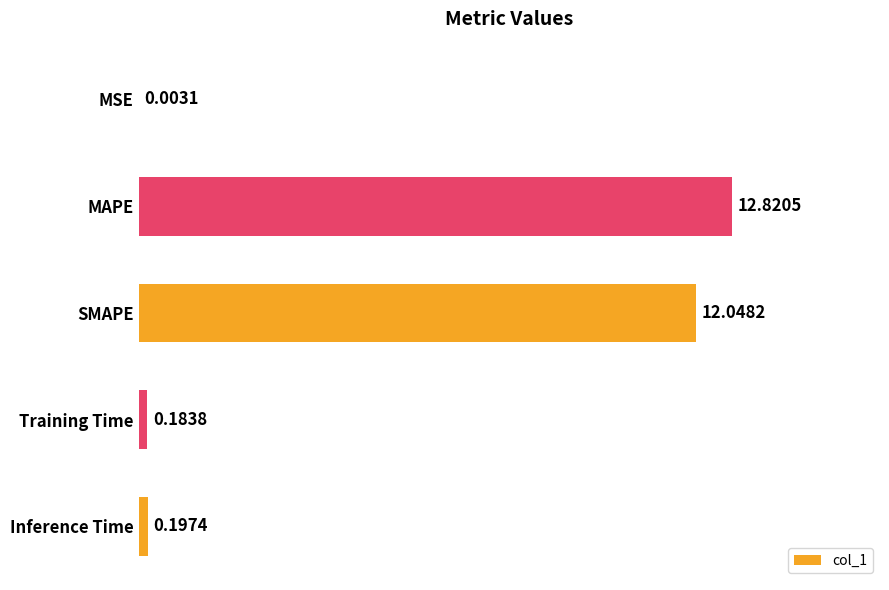

What is the sum of all values?

25.3